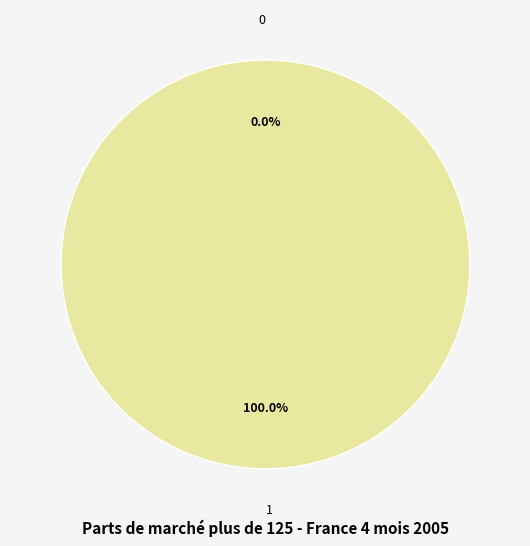

Is there any slice that represents more than half of the pie?

Yes